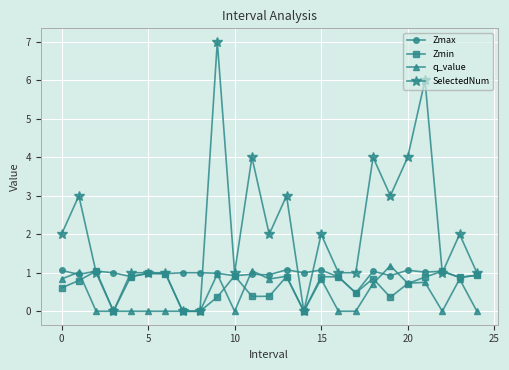

Which series has the widest spread of values?

SelectedNum